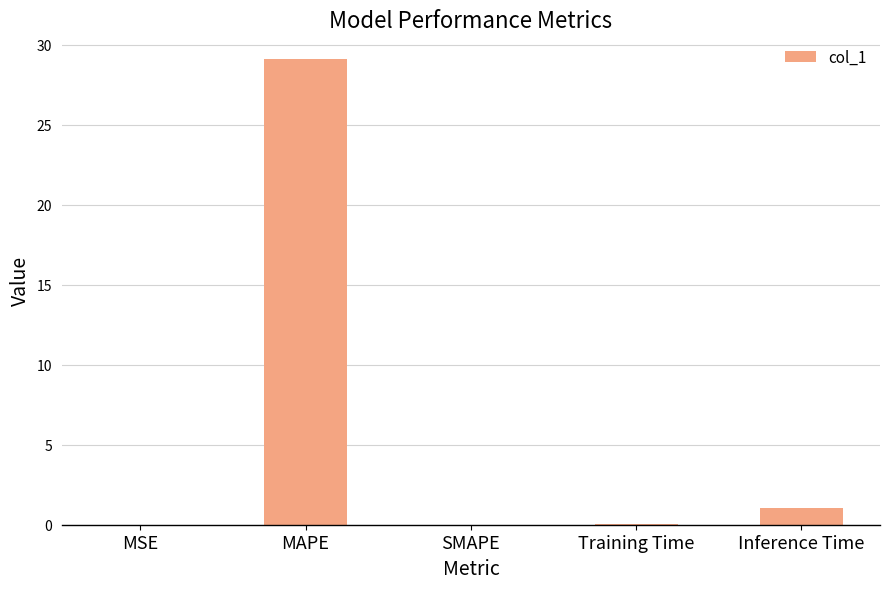

At which category does the chart reach its peak across all series?

MAPE